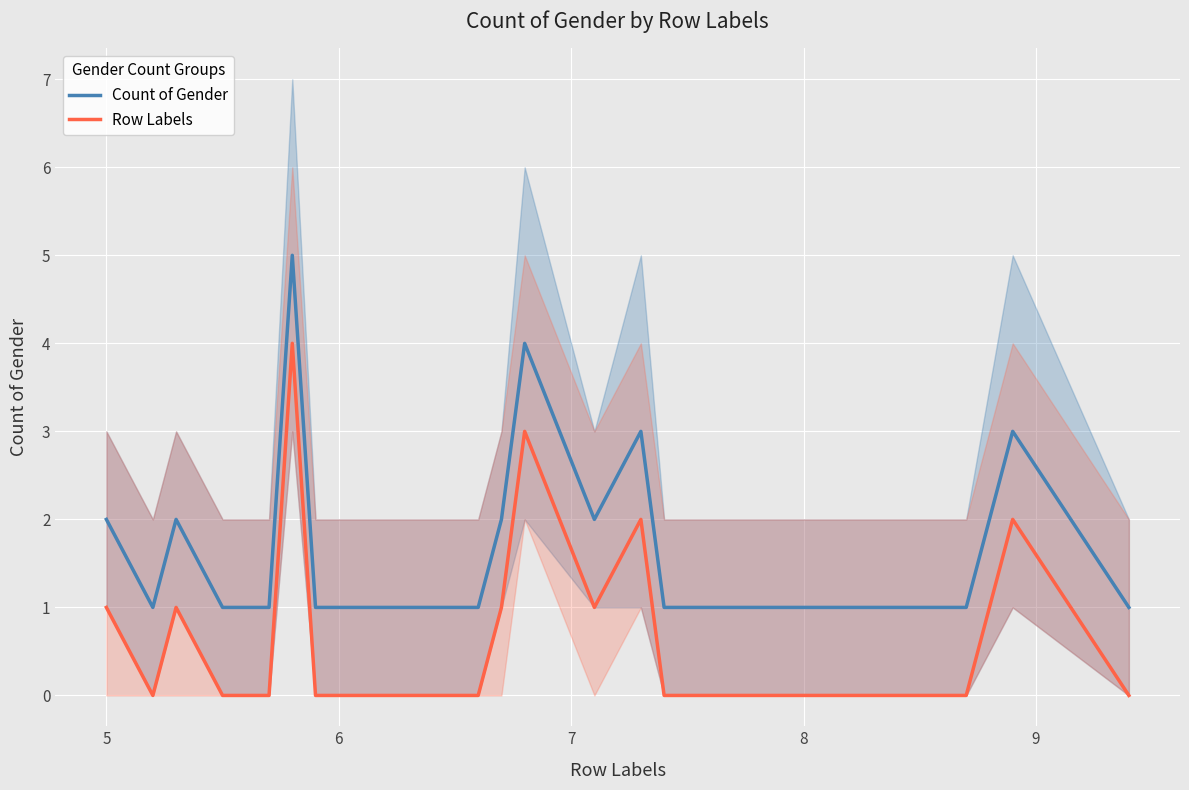

What is the highest value of the Count of Gender series?

5